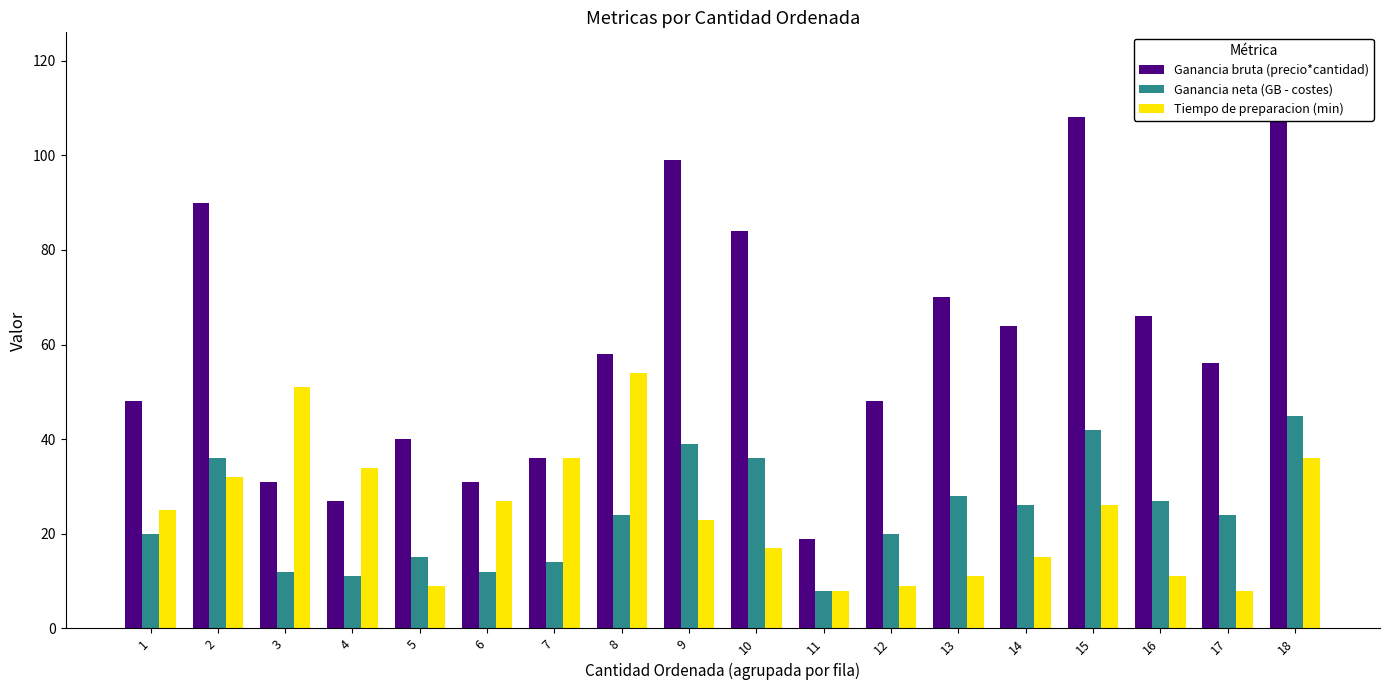

The value of Ganancia neta (GB - costes) at 12 is 20. True or false?

True